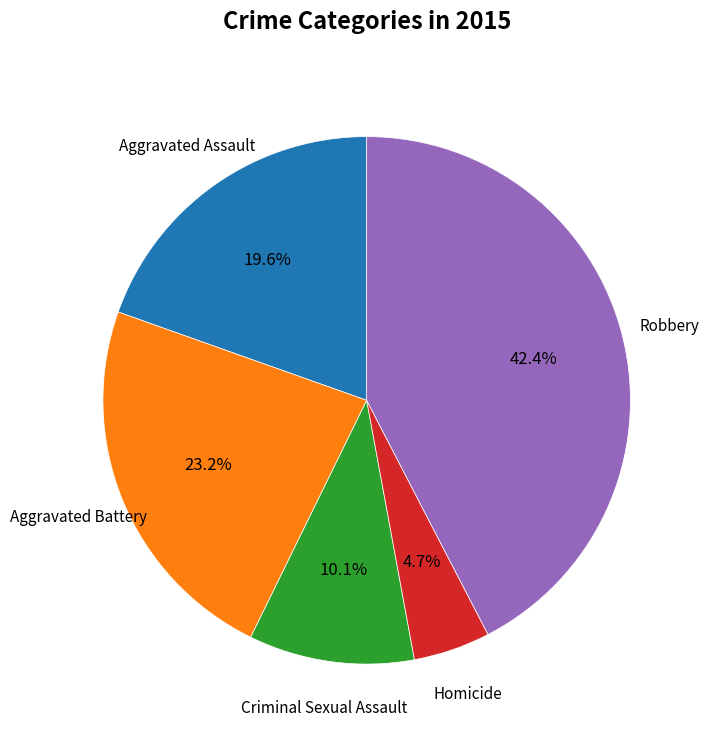

Do Aggravated Battery and Robbery together represent more than half of the pie?

Yes